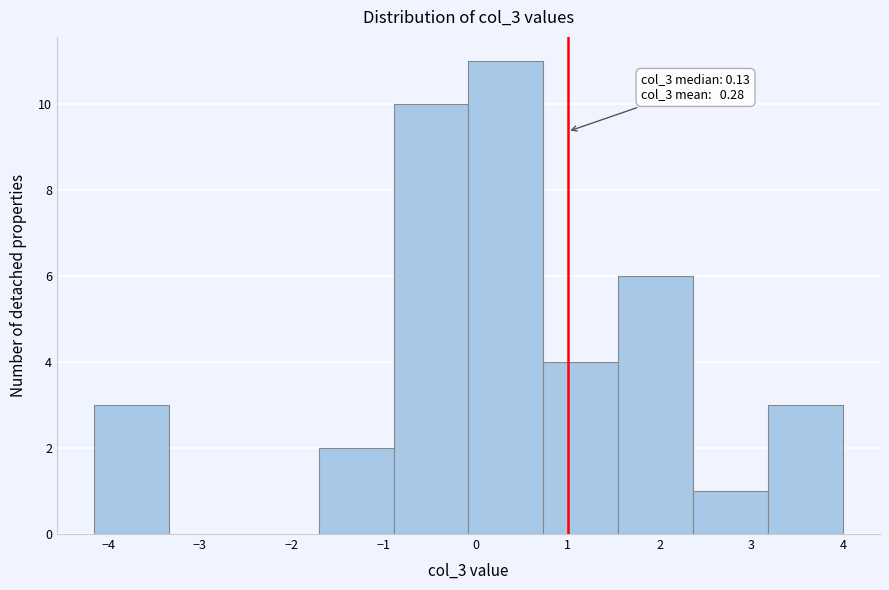

Which range on the x-axis has the tallest bar?

-0.1 to 0.7